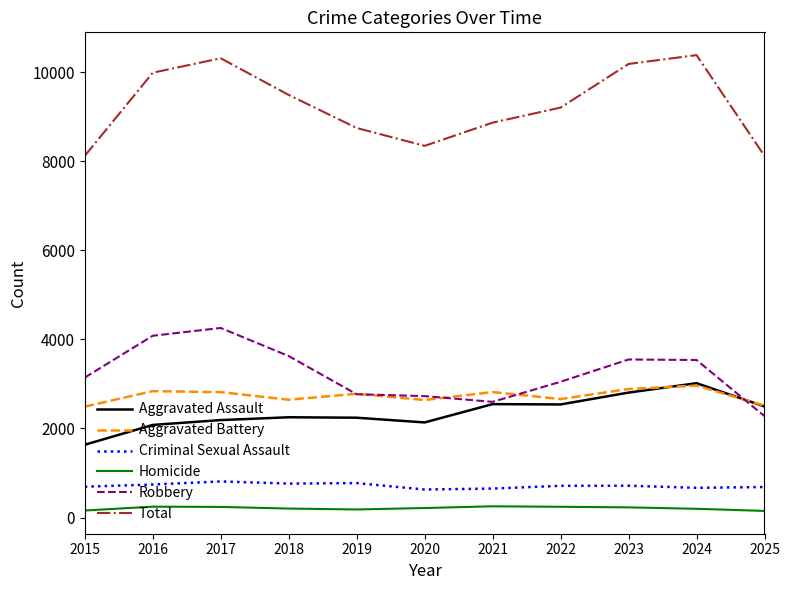

How many lines are shown in the chart?

6